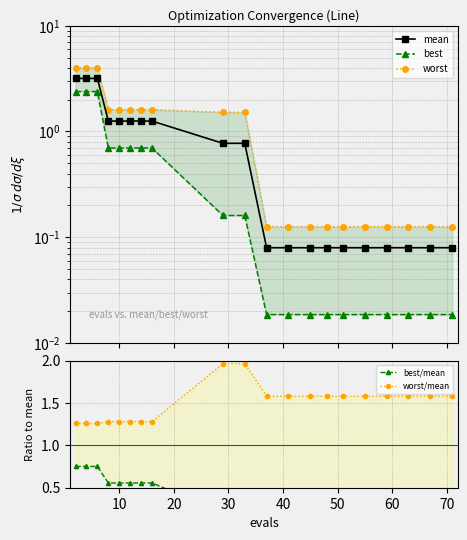

What is the minimum value for best/mean?

0.2